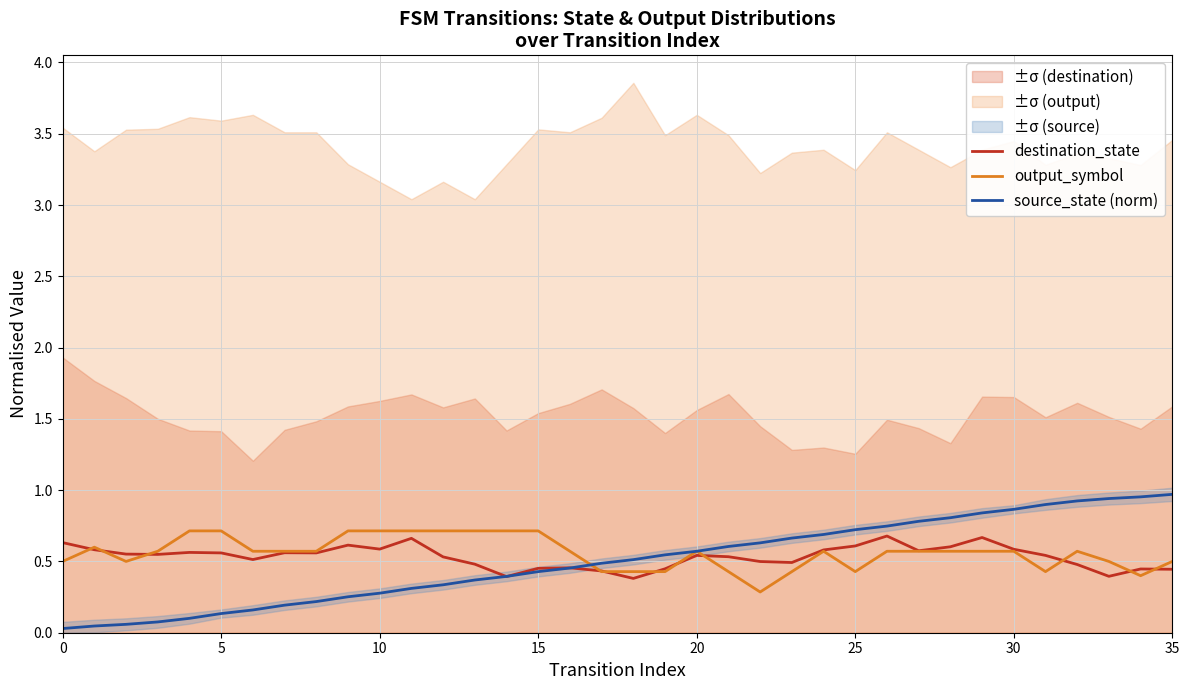

True or false: destination_state has a value of 0.9 at 8.

False